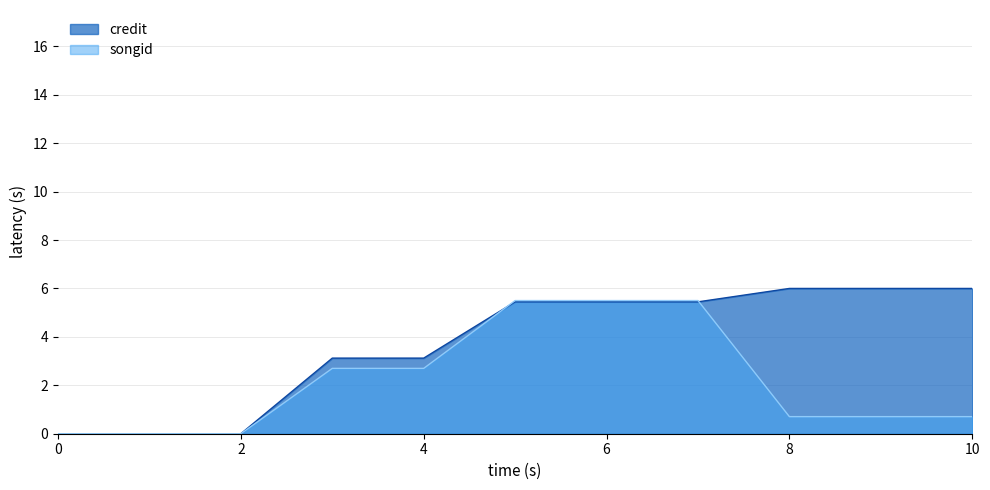

At 10, list the series in order from smallest to largest.

songid, credit